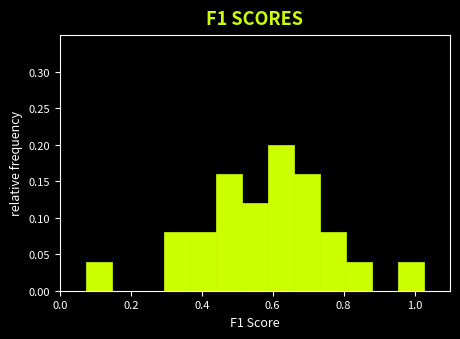

Around what value on the x-axis is the tallest bar? Give the approximate position of its centre, as read against the axis.

0.62